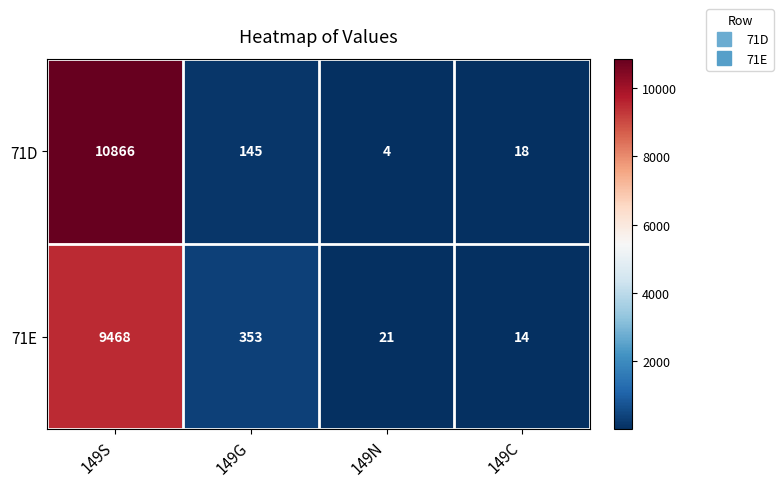

At which category is the sum across all series the highest?

149S